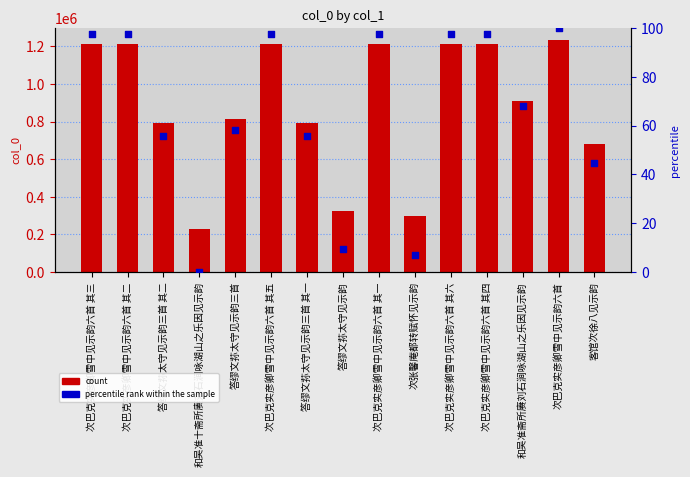

What is the total value across all series at 次巴克实彦卿雪中见示韵六首 其二?

1211414.6